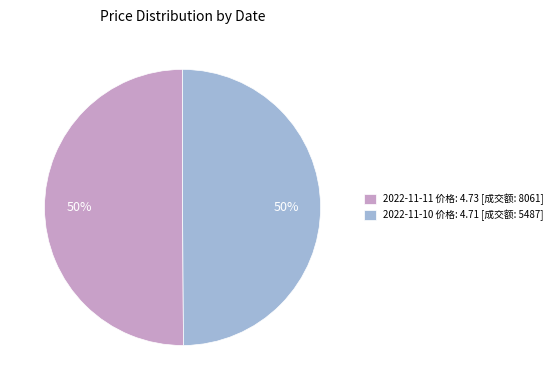

To the nearest percent, what is the average slice percentage?

50%